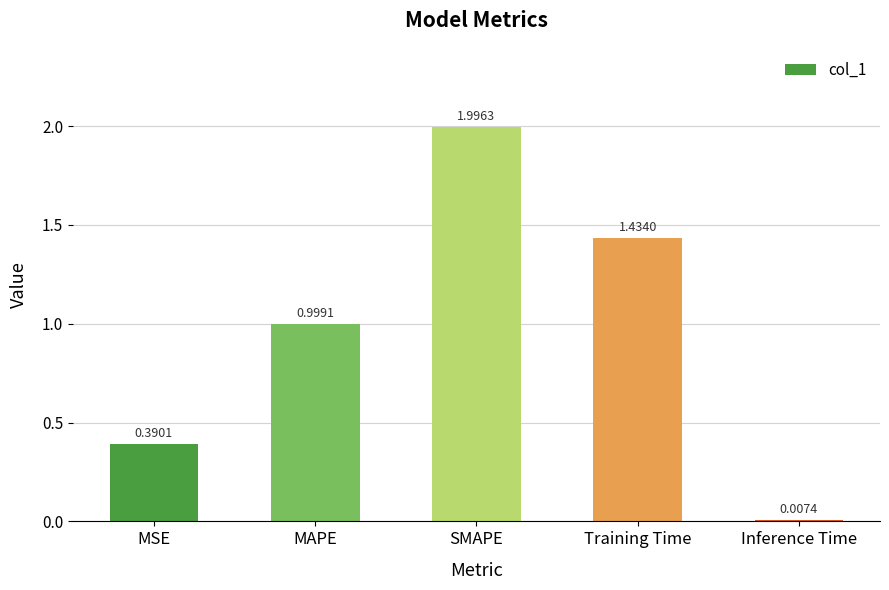

The chart shows a value of 0.5 at MAPE. True or false?

False